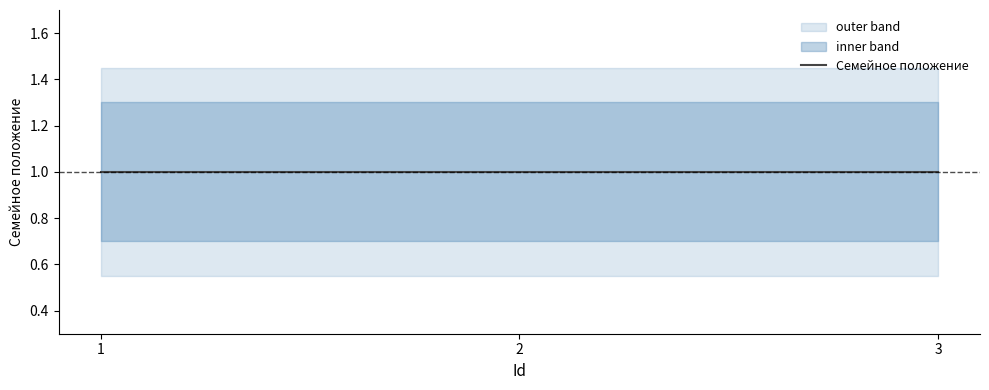

What is the spread (max minus min) of values at 3?

0.6